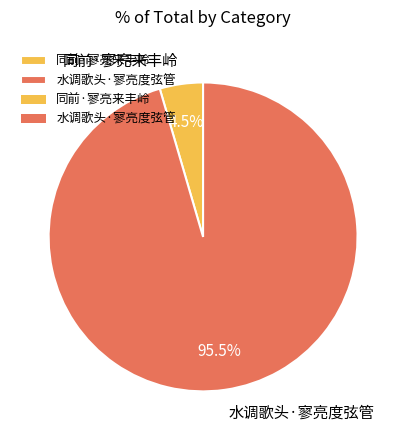

Between 水调歌头·寥亮度弦管 and 同前·寥亮来丰岭, which is larger?

水调歌头·寥亮度弦管